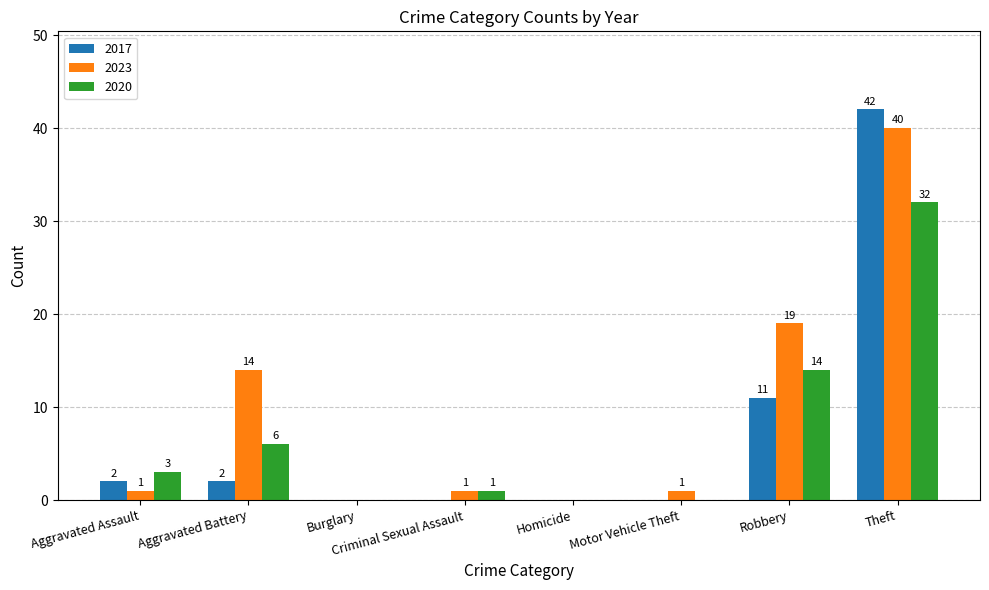

What value does the 2023 series have at Theft?

40